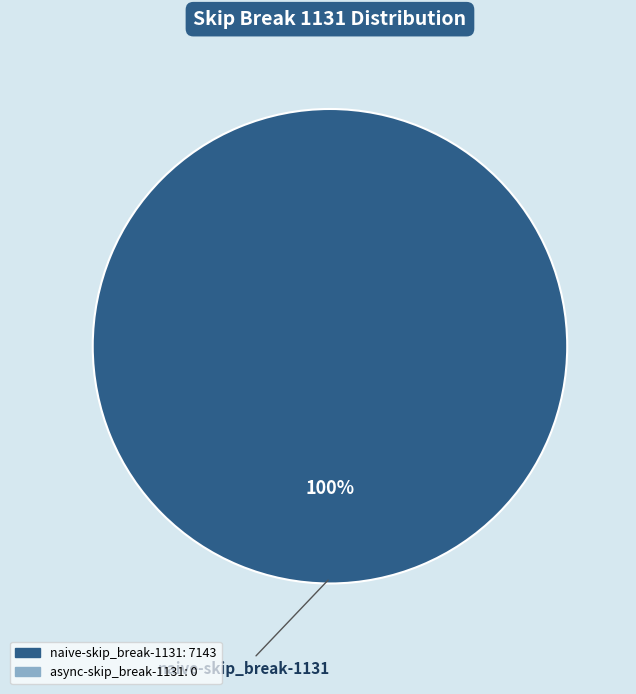

Is there any slice that represents more than half of the pie?

Yes